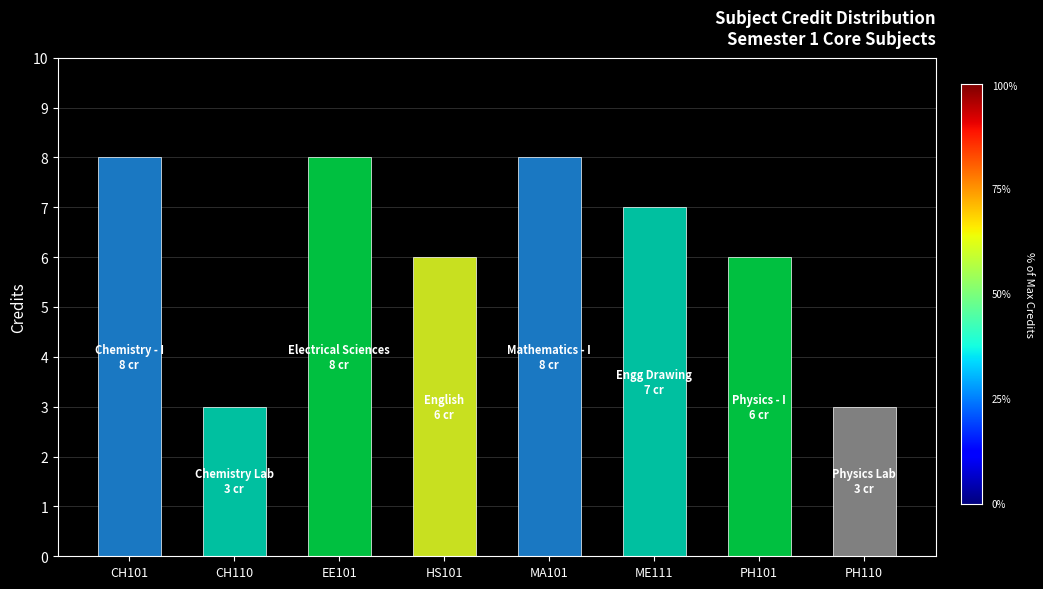

What is the smallest value displayed?

3